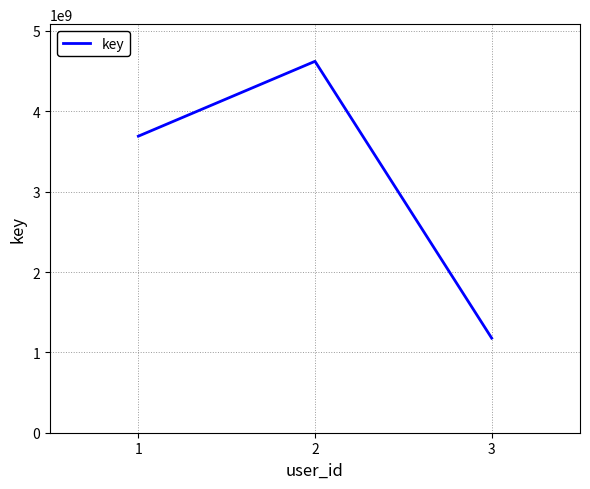

What is the difference between the maximum and minimum values?

3444700440